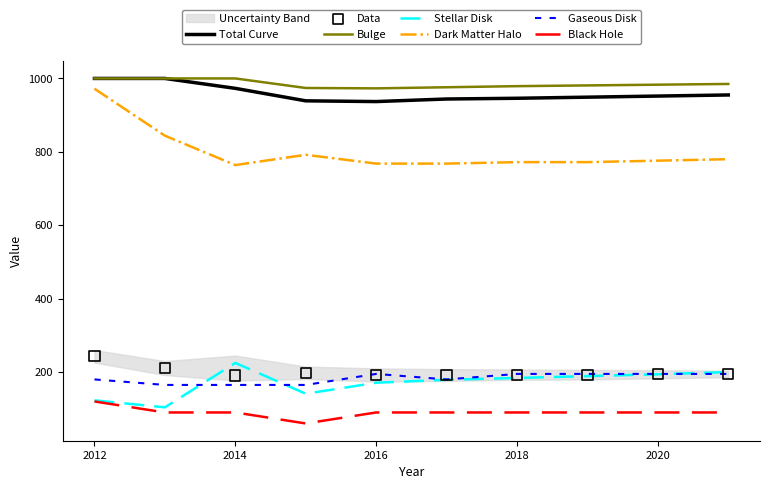

At which category is the sum across all series the highest?

2012